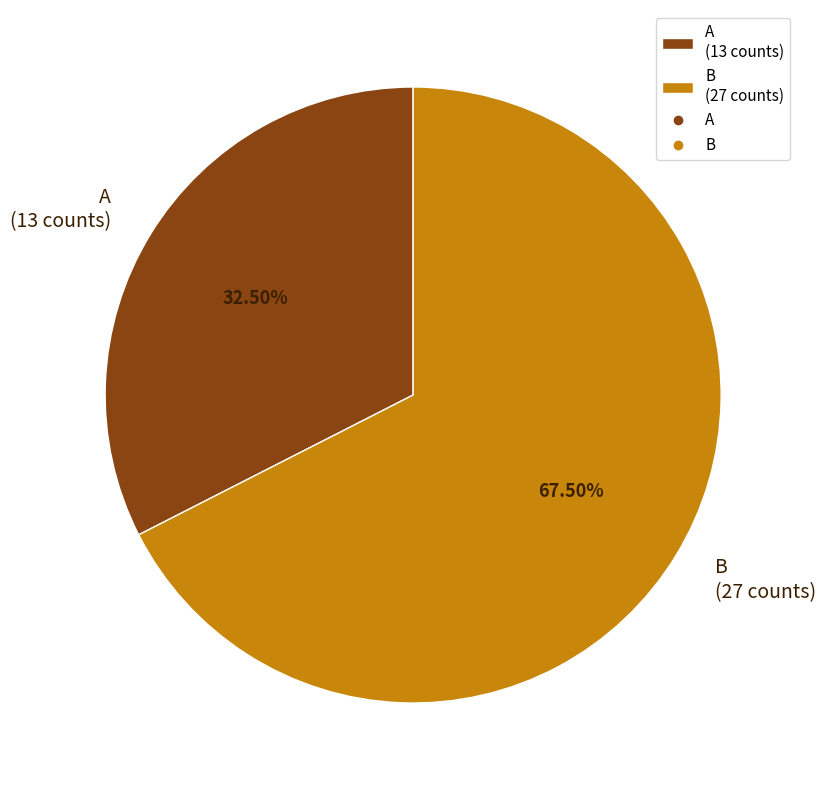

Do A and B together represent more than half of the pie?

Yes